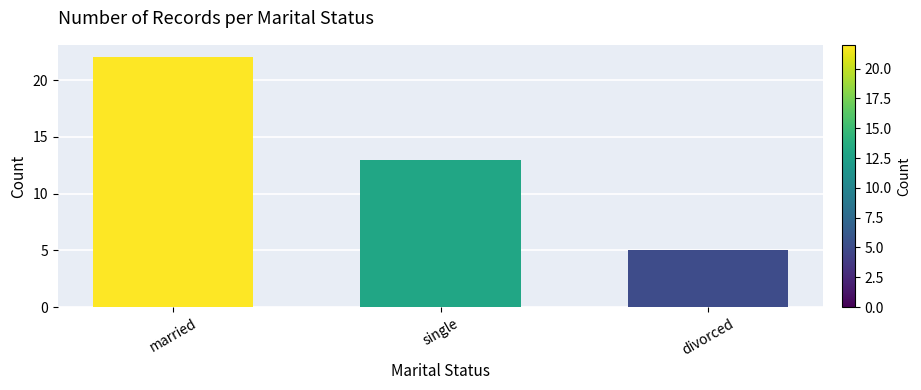

What is the change in value from single to divorced?

-8